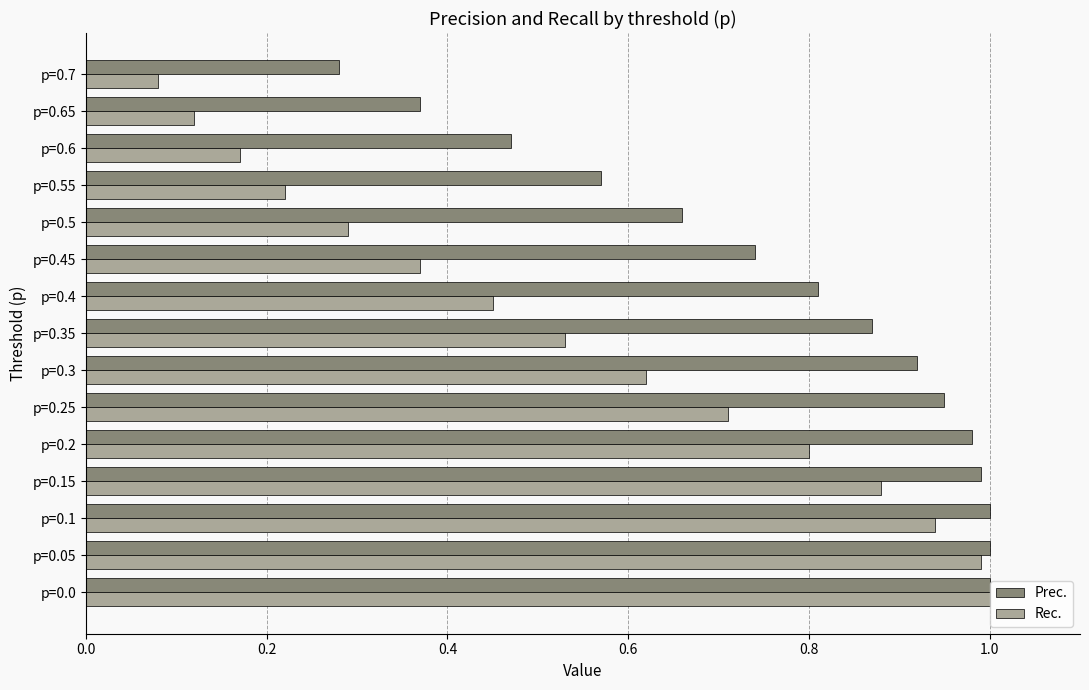

Which series changed the most between p=0.0 and p=0.25?

Rec.